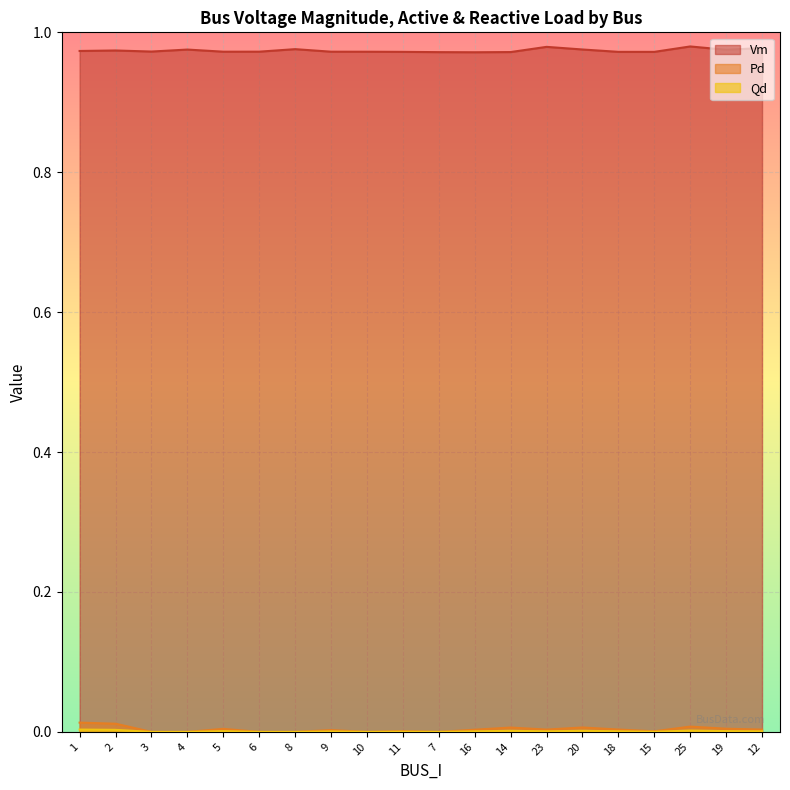

List the labels in order of Vm value, largest first.

25, 23, 12, 8, 20, 4, 19, 2, 1, 3, 6, 5, 9, 10, 18, 11, 15, 14, 7, 16